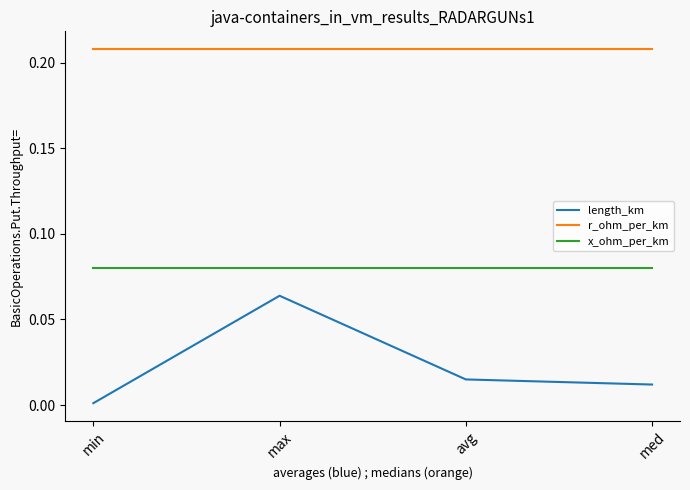

Does the chart display data point markers on the line(s)?

No